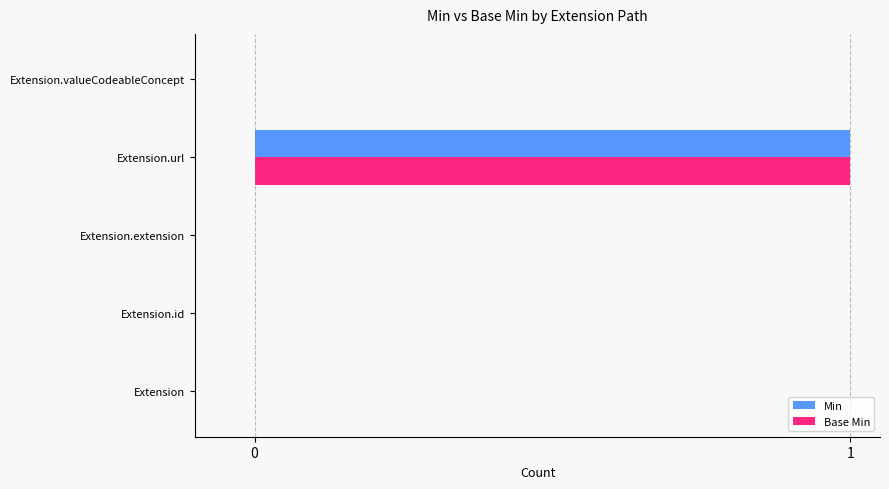

Which category has the highest value across all series?

Extension.url